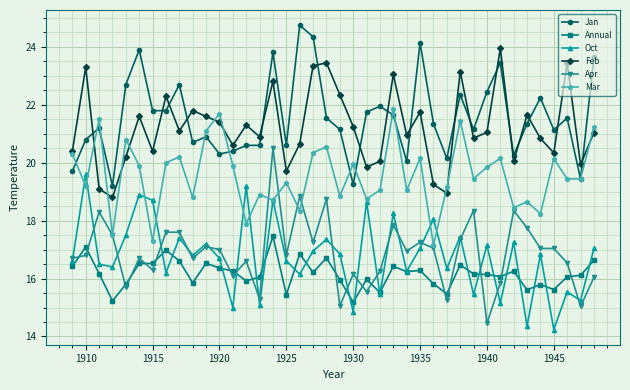

True or false: Feb and Oct intersect in this chart.

False